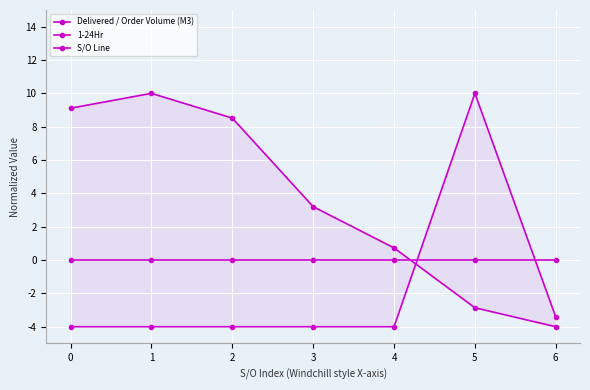

Which series changed the most between 3 and 4?

Delivered / Order Volume (M3)